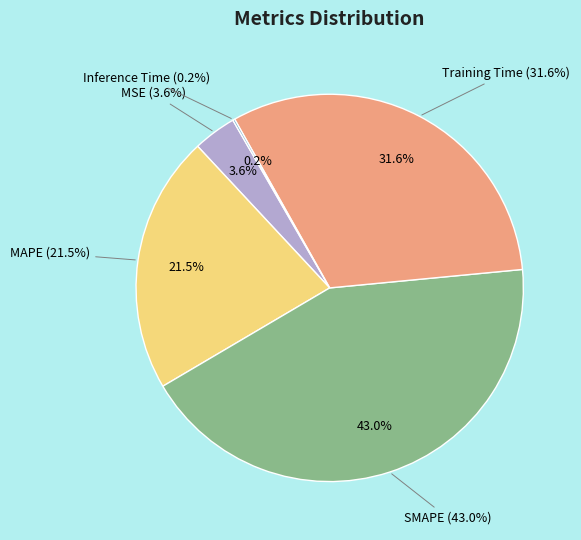

What is the smallest slice in the pie chart?

Inference Time